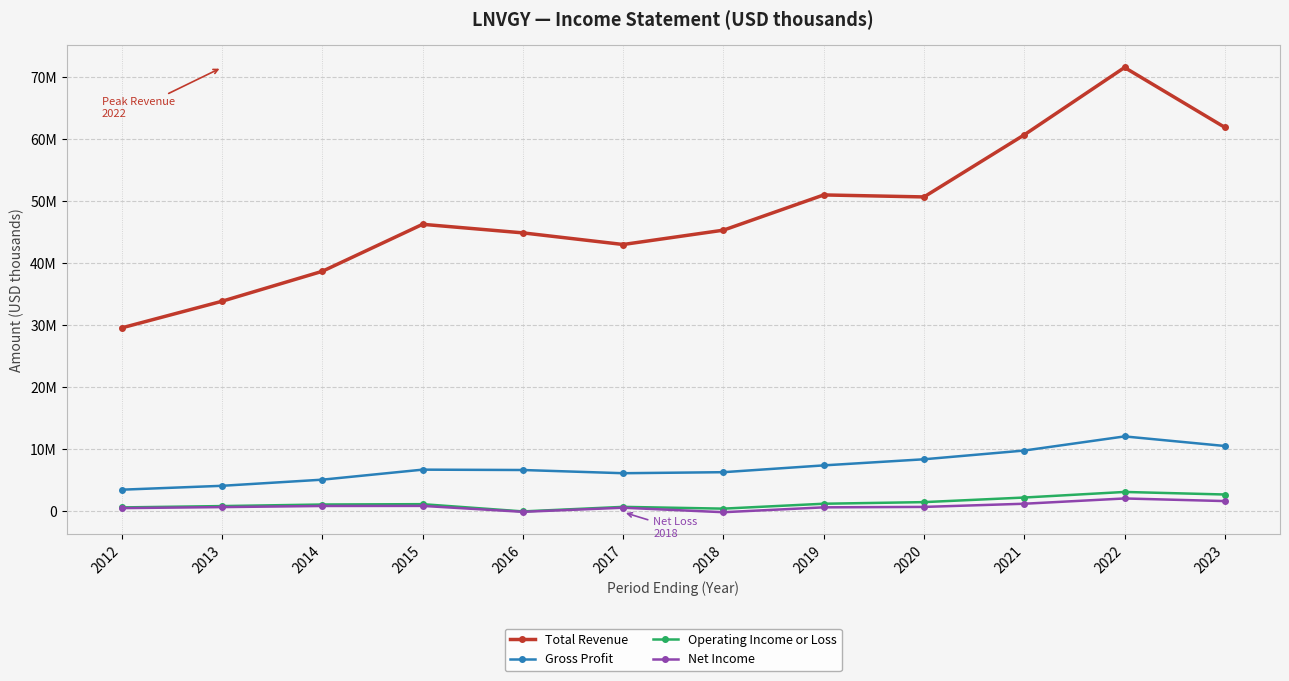

Which category has the lowest value in the Net Income series?

2018